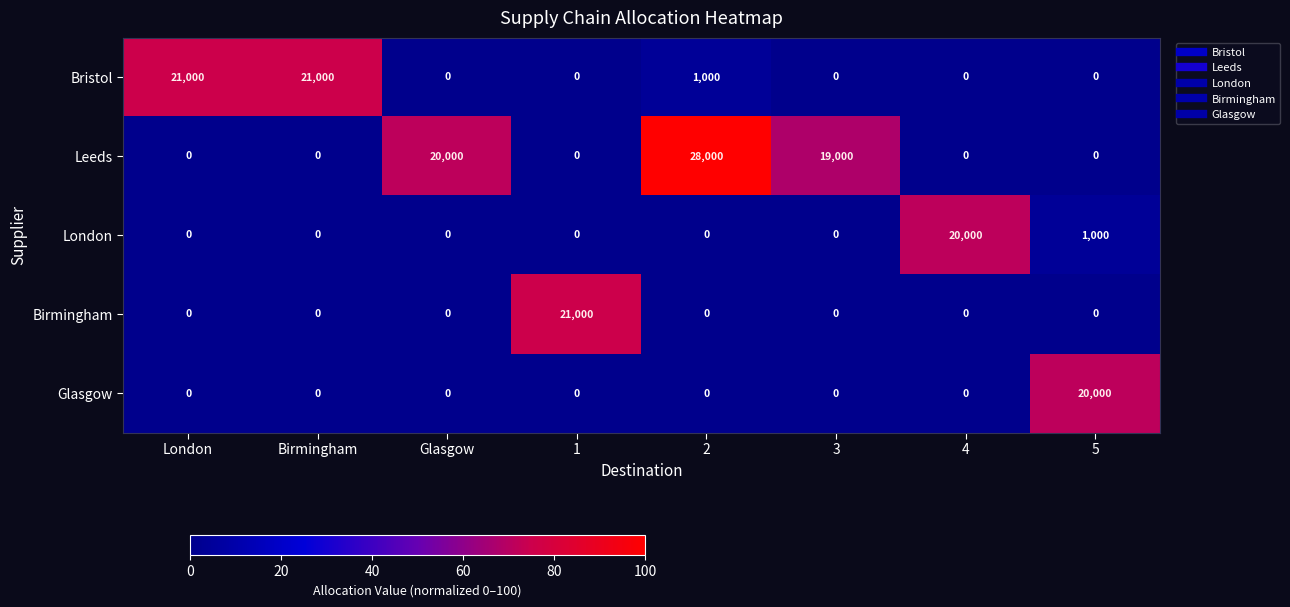

True or false: Birmingham has a value of 0 at London.

True